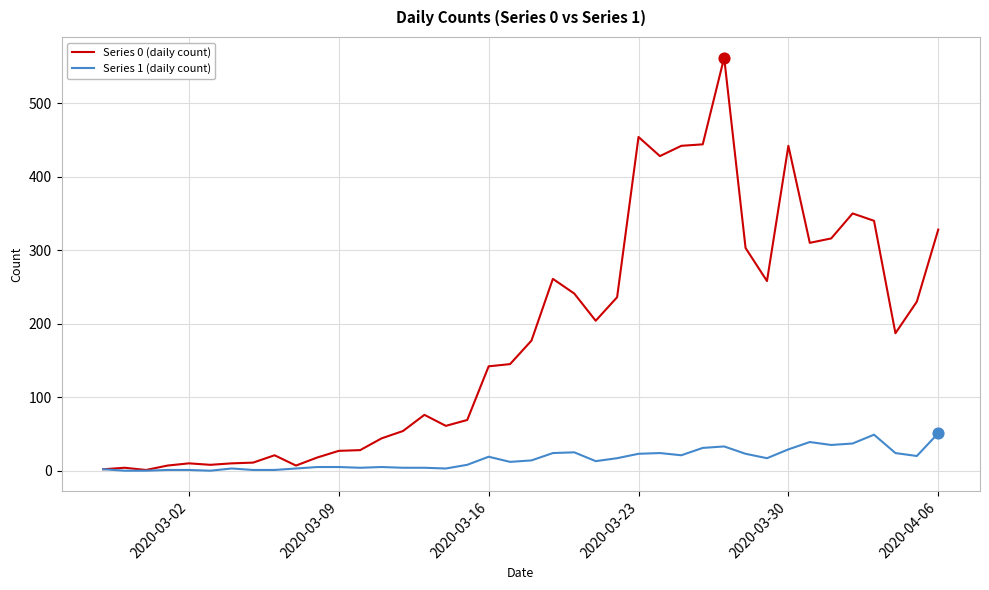

Rank the series by their maximum value, from lowest to highest.

Series 1 (daily count), Series 0 (daily count)